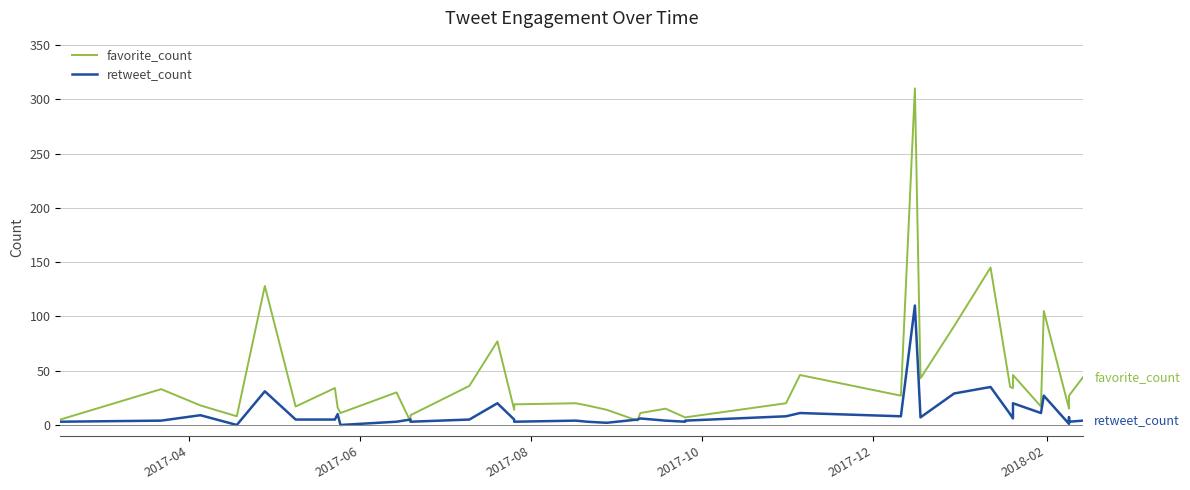

Which series has the largest range (max minus min)?

favorite_count